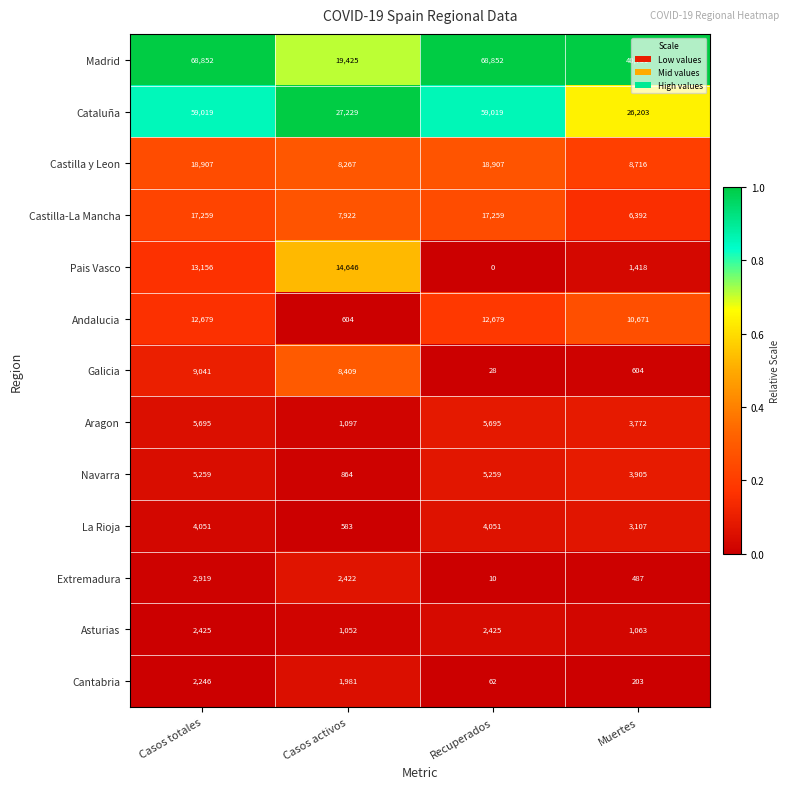

What is the sum of all Cataluña values?

171470